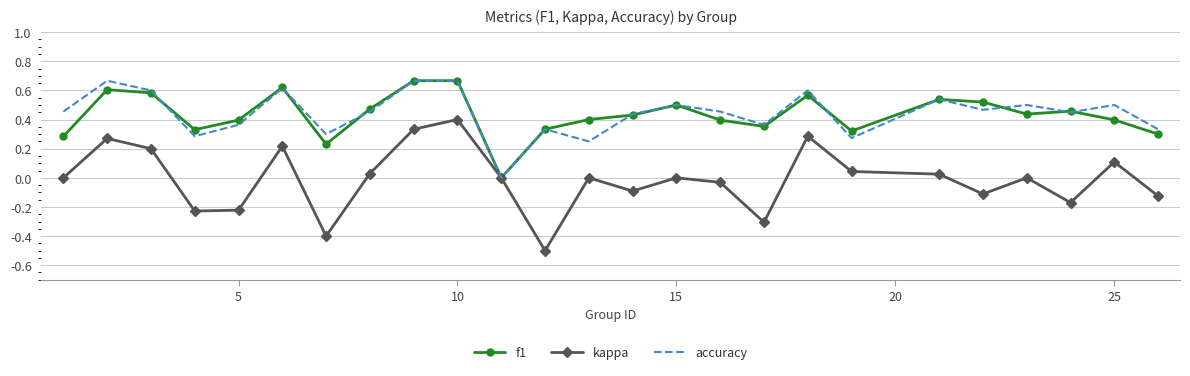

Which series has the widest spread of values?

kappa